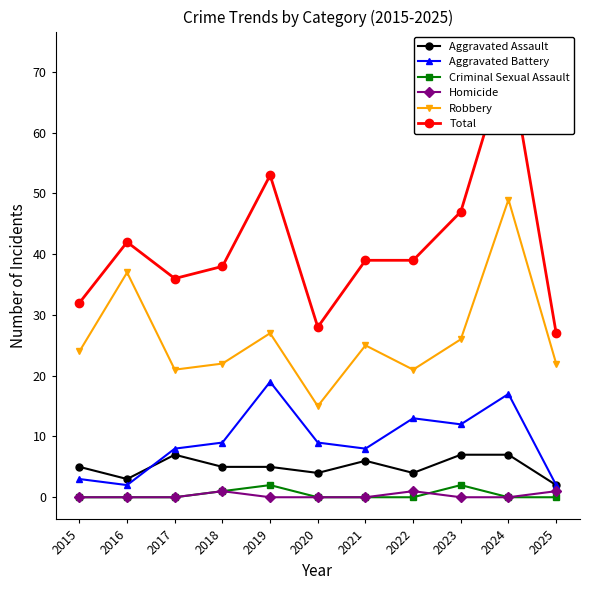

True or false: Aggravated Assault and Total cross at least once.

False